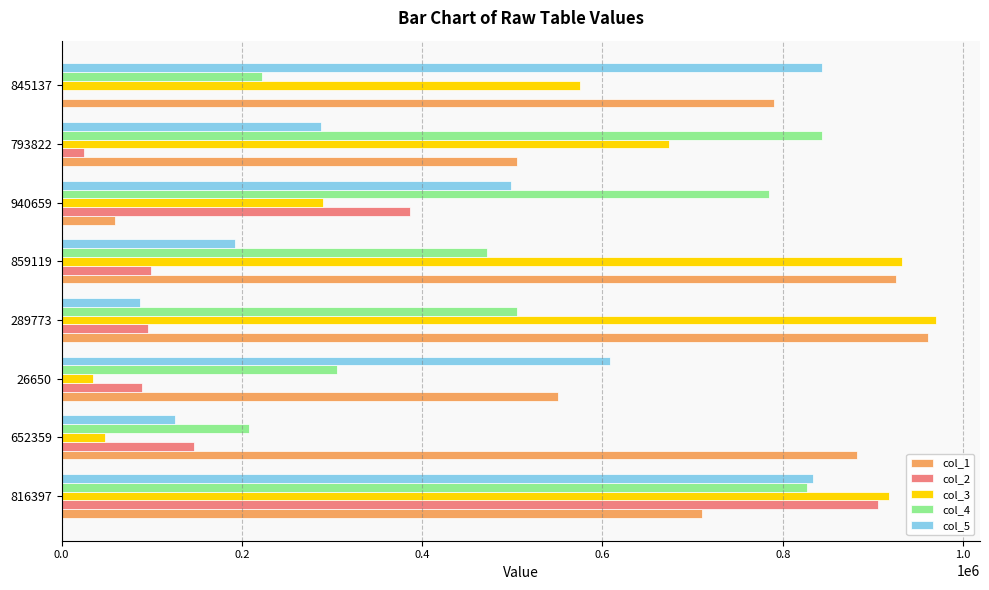

At which label is col_1 closest to 510135?

793822